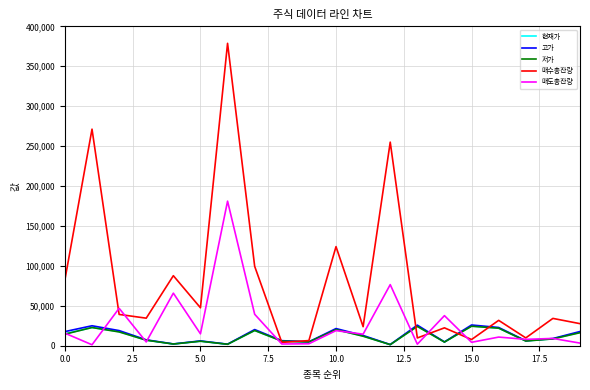

True or false: 고가 and 현재가 intersect in this chart.

False